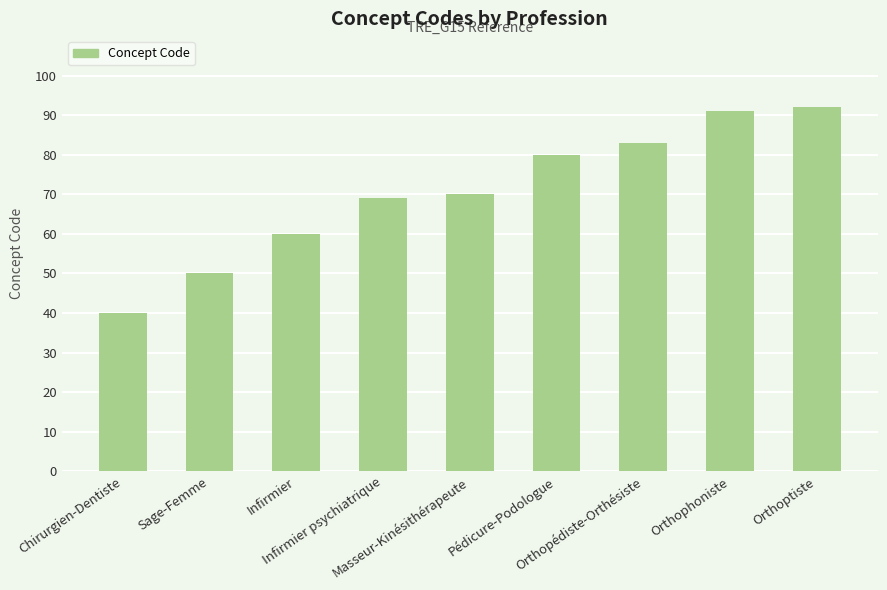

What is the difference between the maximum and second lowest values?

42